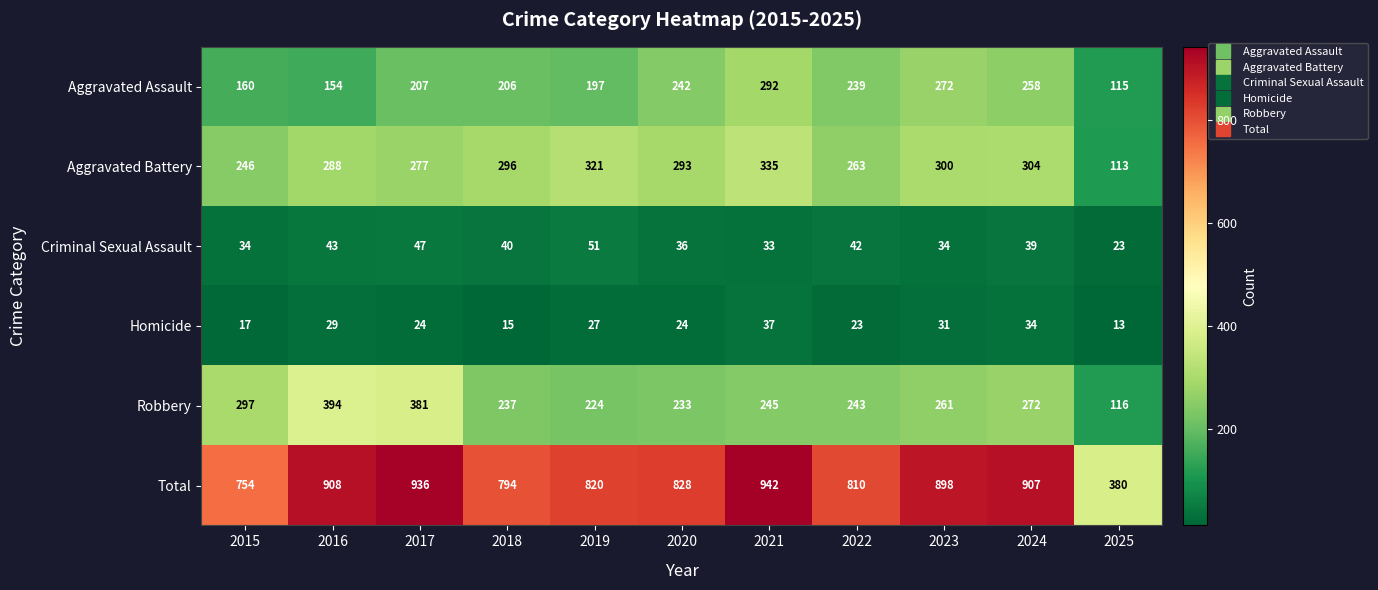

At which category is the sum across all series the highest?

2021